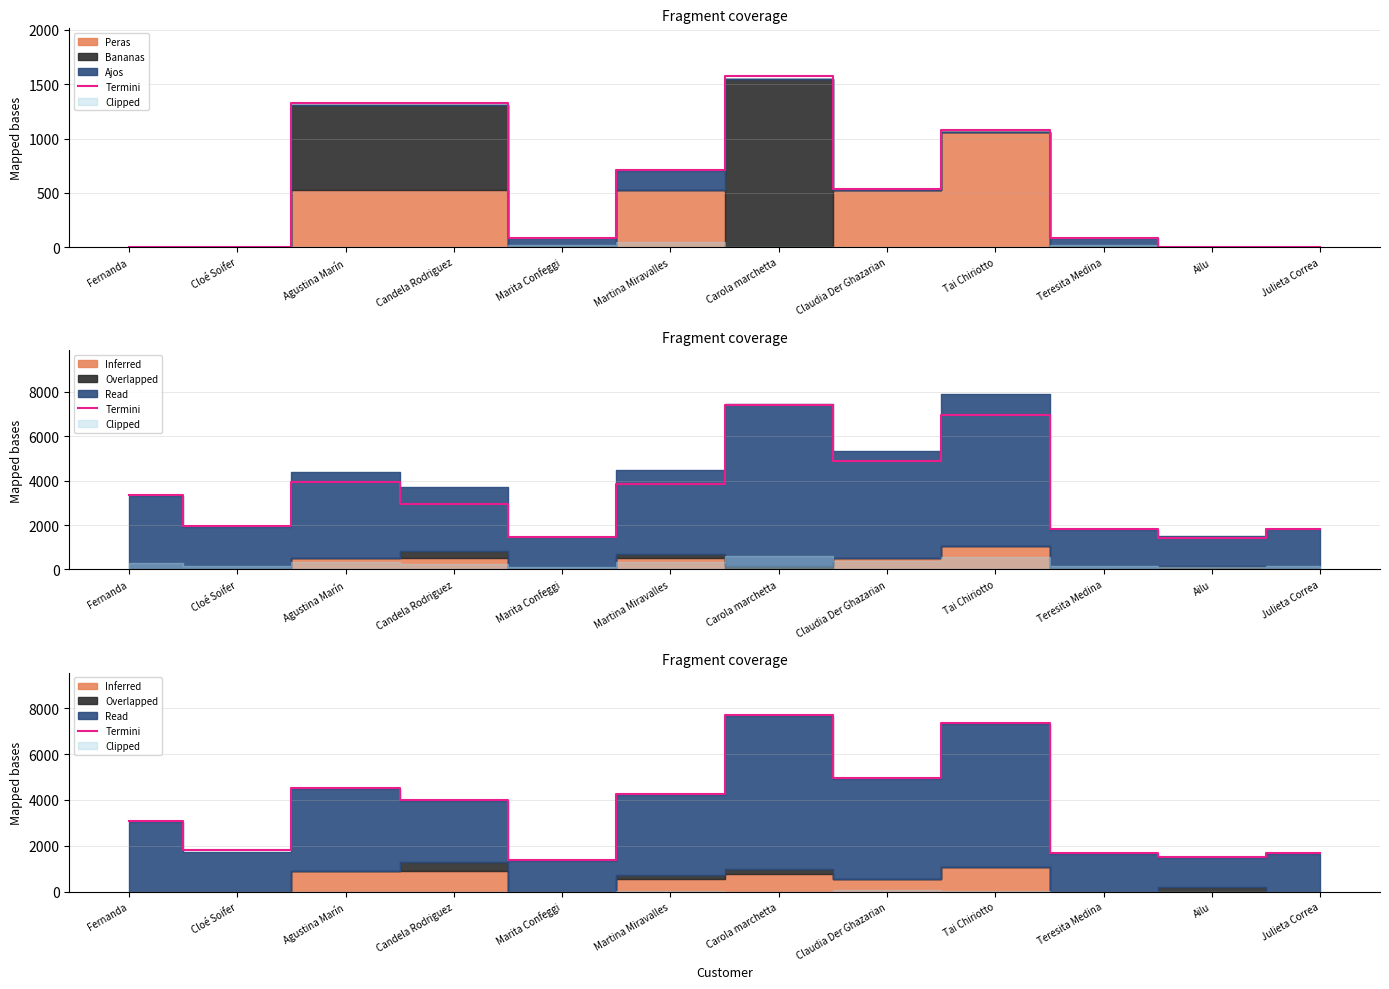

At which label does the data first exceed 4021?

Agustina Marín